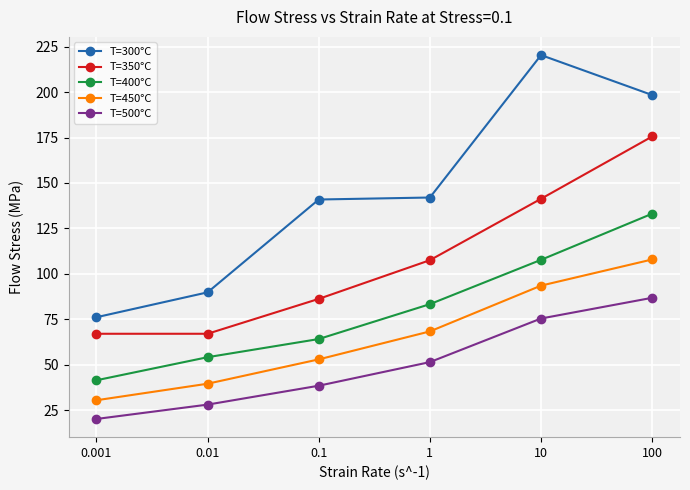

What is the minimum value for T=400°C?

41.4